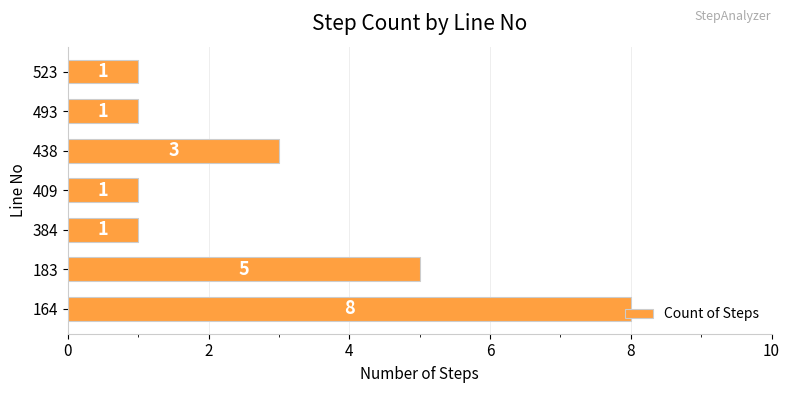

Count the values in the range 1 to 5.

6